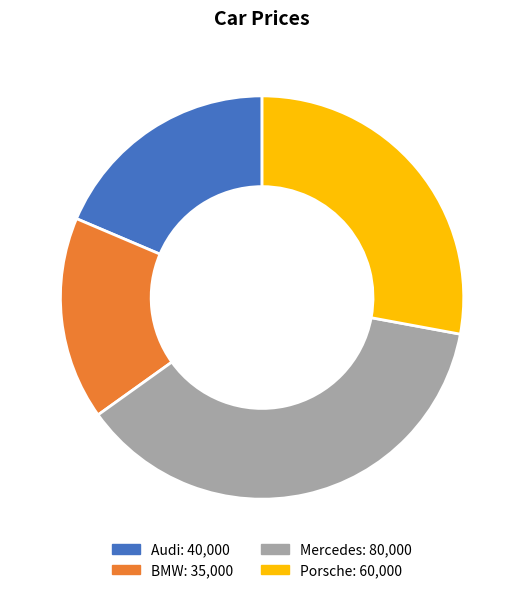

What is the smallest slice in the pie chart?

BMW